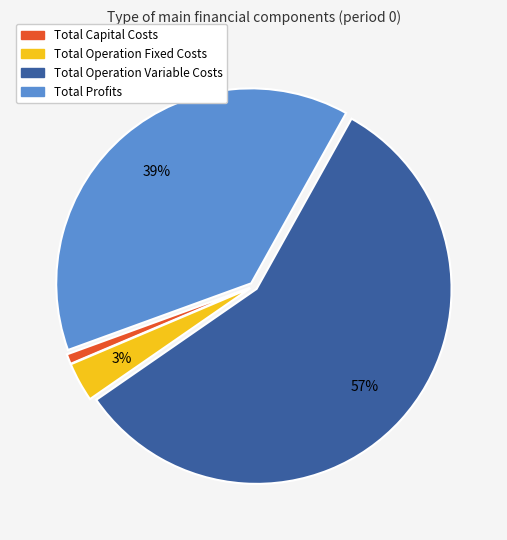

What is the majority slice?

Total Operation Variable Costs